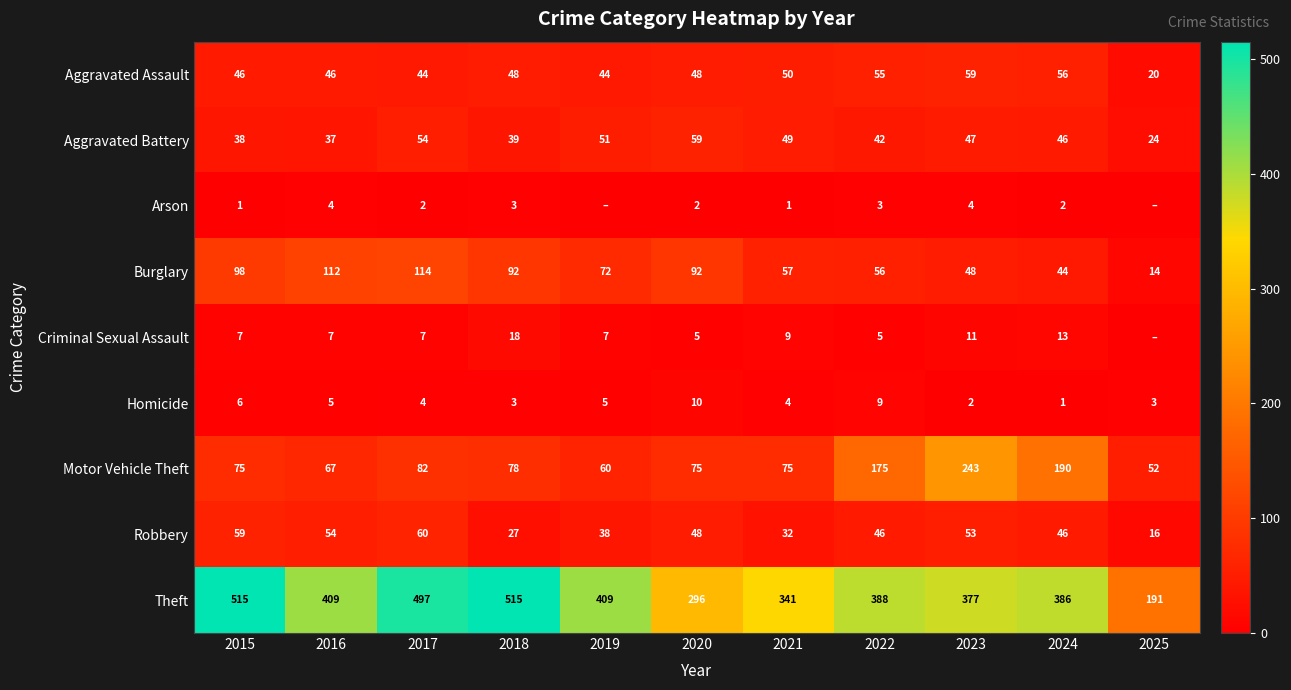

What is the difference between the highest and lowest values at 2022?

385